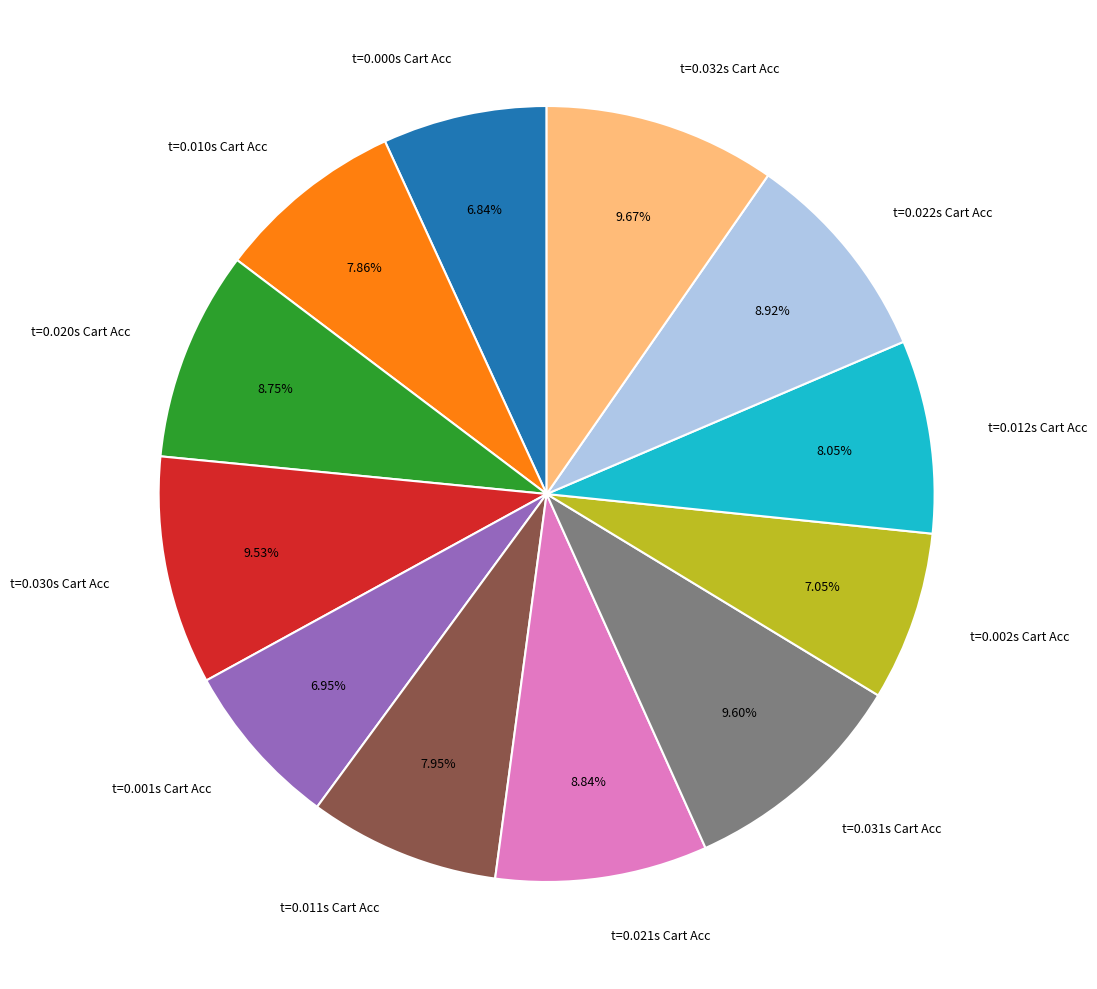

Approximately how many times larger is the value at t=0.031s Cart Acc compared to t=0.030s Cart Acc?

1.0